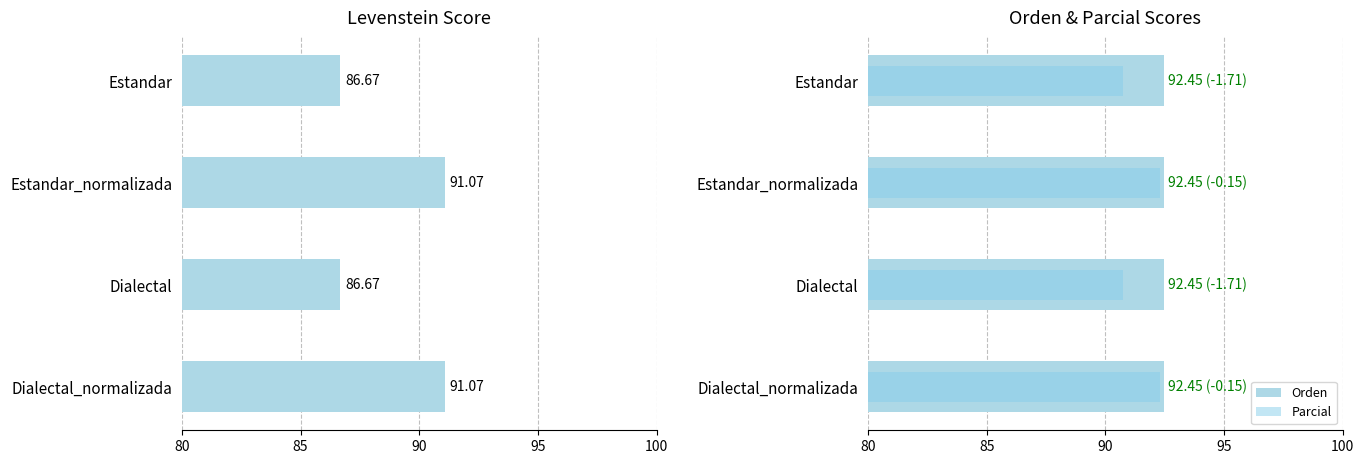

What is the value of the Levenstein bar at the 1st from the left?

86.7